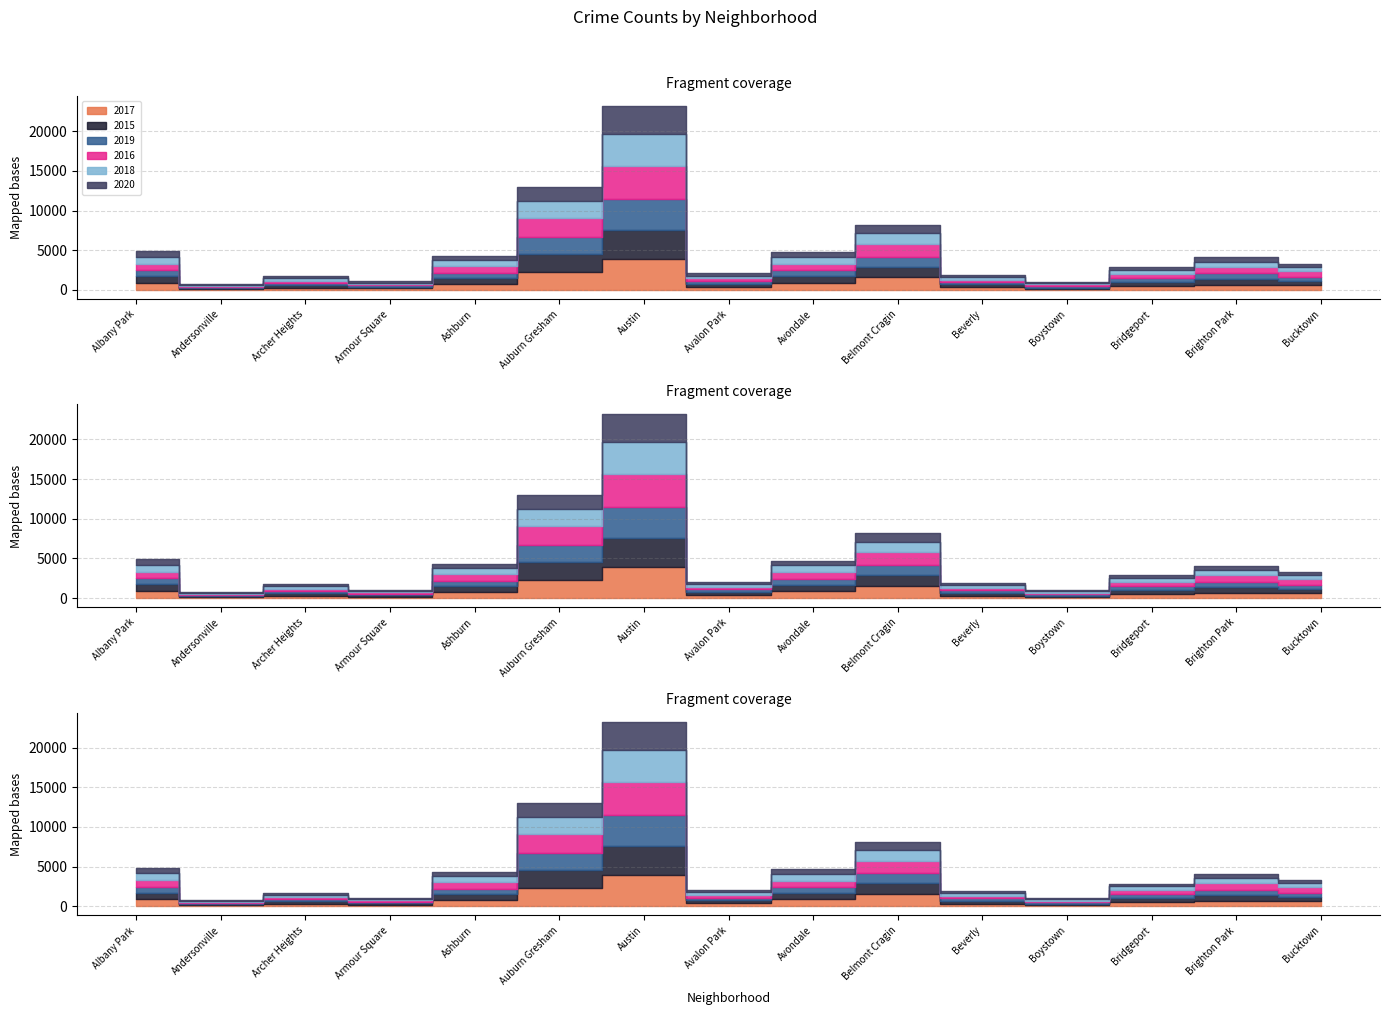

Reading left to right, list all the values displayed in this chart.

2017: 903	129	291	197	807	2303	3941	408	865	1574	319	151	523	674	623
2015: 821	103	313	198	698	2275	3658	365	841	1362	383	152	540	762	529
2019: 754	142	276	182	623	2100	3913	318	750	1274	290	231	432	639	517
2016: 824	122	308	170	925	2402	4157	358	779	1552	320	158	522	834	695
2018: 882	131	288	188	697	2161	3988	305	878	1365	319	169	476	672	550
2020: 688	121	244	136	540	1750	3584	321	625	1027	239	137	360	523	354